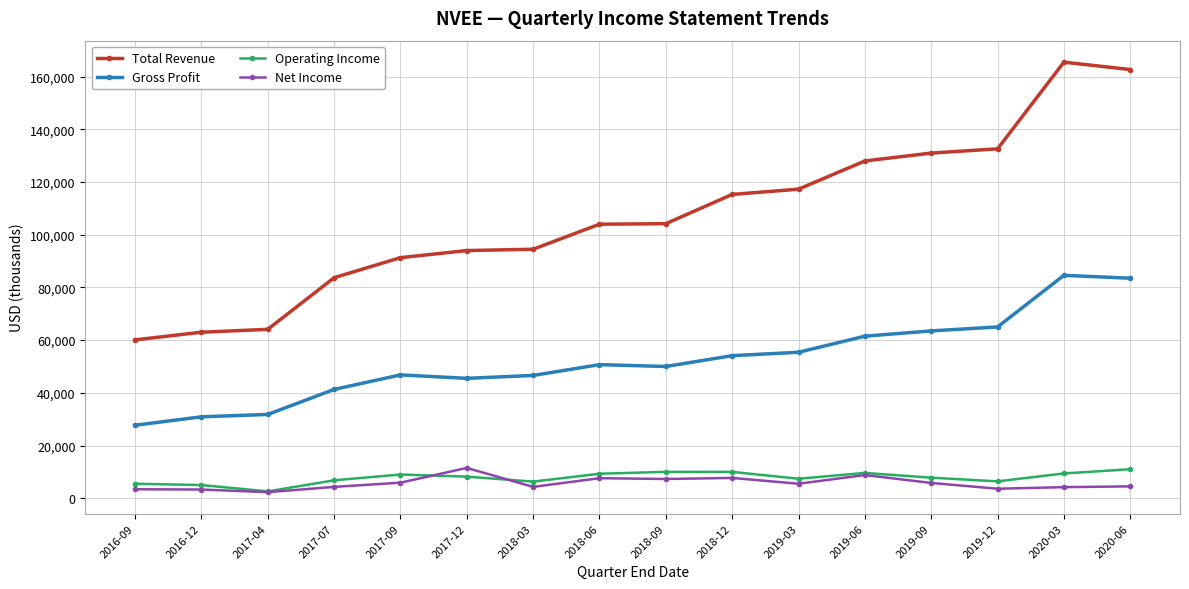

Is the value of Operating Income at 2019-03 greater than the value of Gross Profit at 2019-09?

No